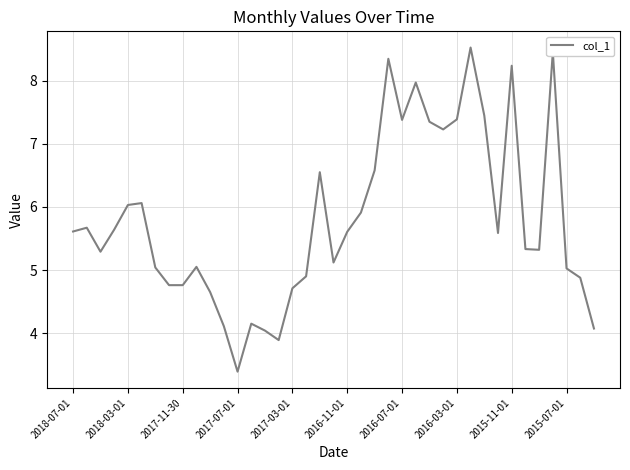

What is the greatest value displayed?

8.5